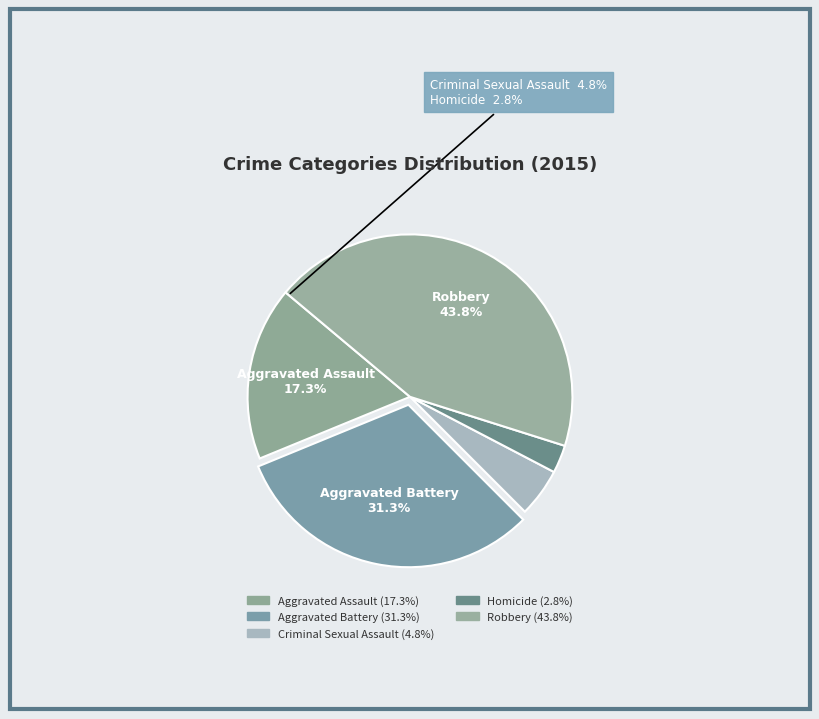

How many segments does this pie chart have?

5